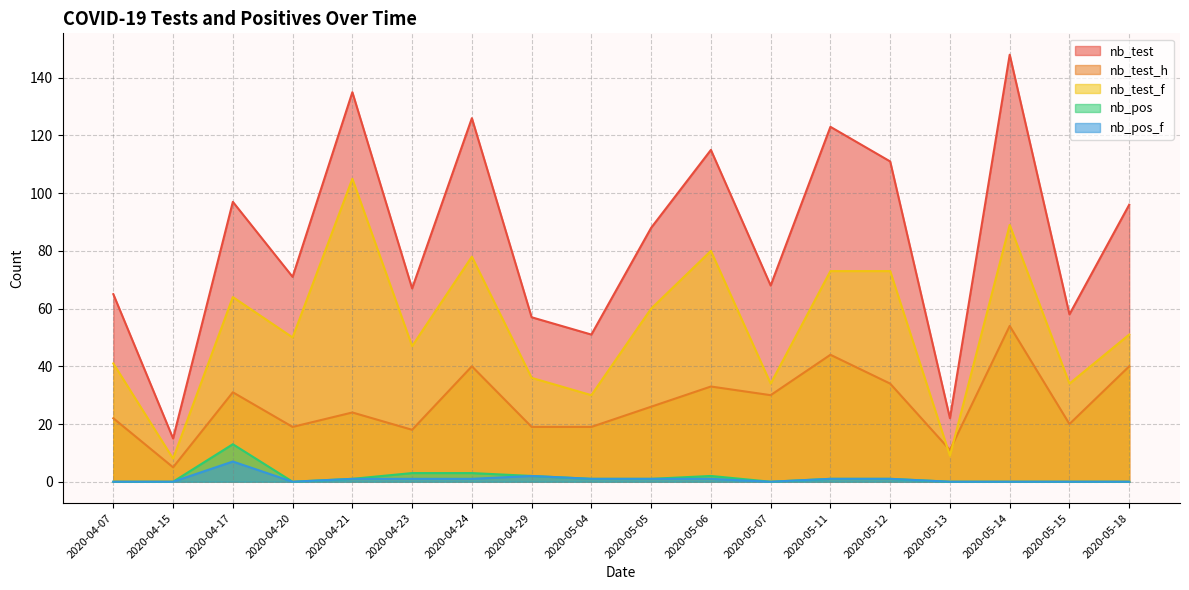

True or false: nb_pos_f and nb_test_h cross at least once.

False